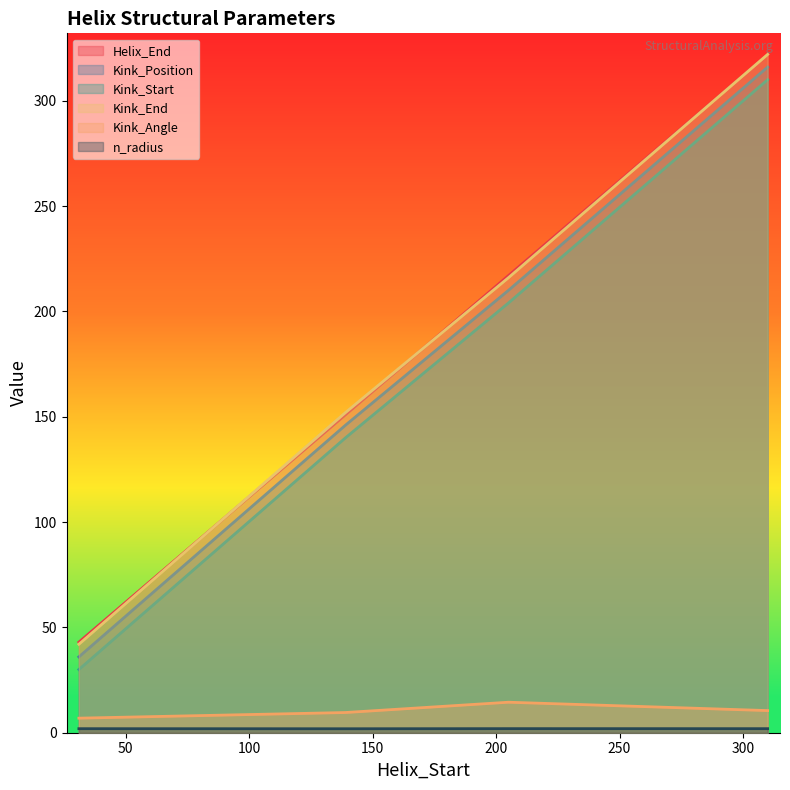

How many n_radius values are between 1 and 2?

4